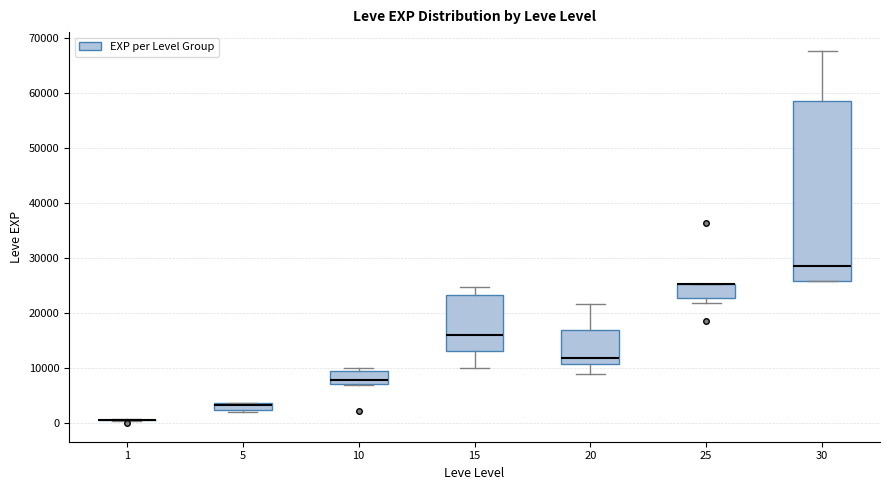

Comparing the boxes themselves (not the whiskers), which one is the tallest?

30